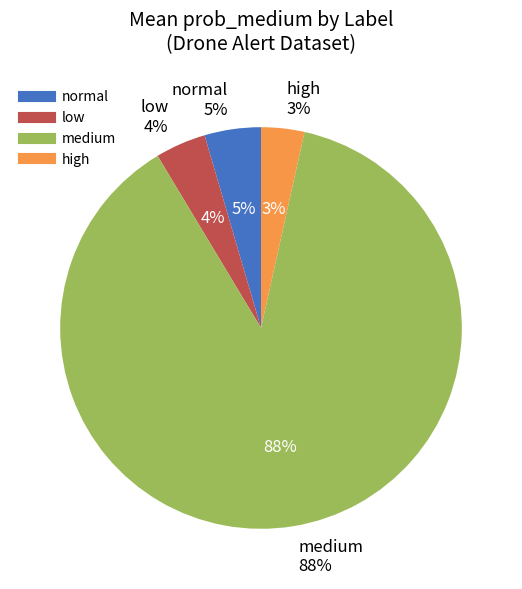

The high slice represents 11% of the pie. True or false?

False